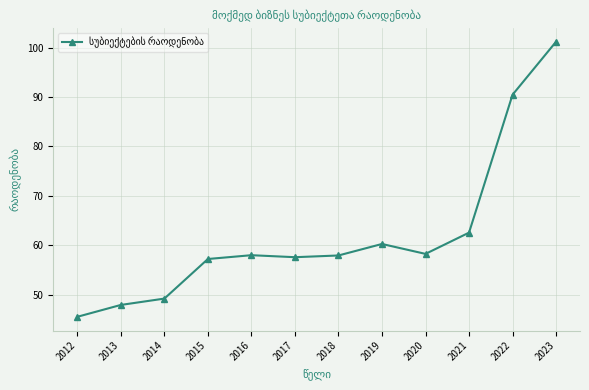

Reading left to right, transcribe all the data shown in this chart.

2012=45.5	2013=47.9	2014=49.2	2015=57.2	2016=58.0	2017=57.6	2018=58.0	2019=60.3	2020=58.3	2021=62.6	2022=90.5	2023=101.2